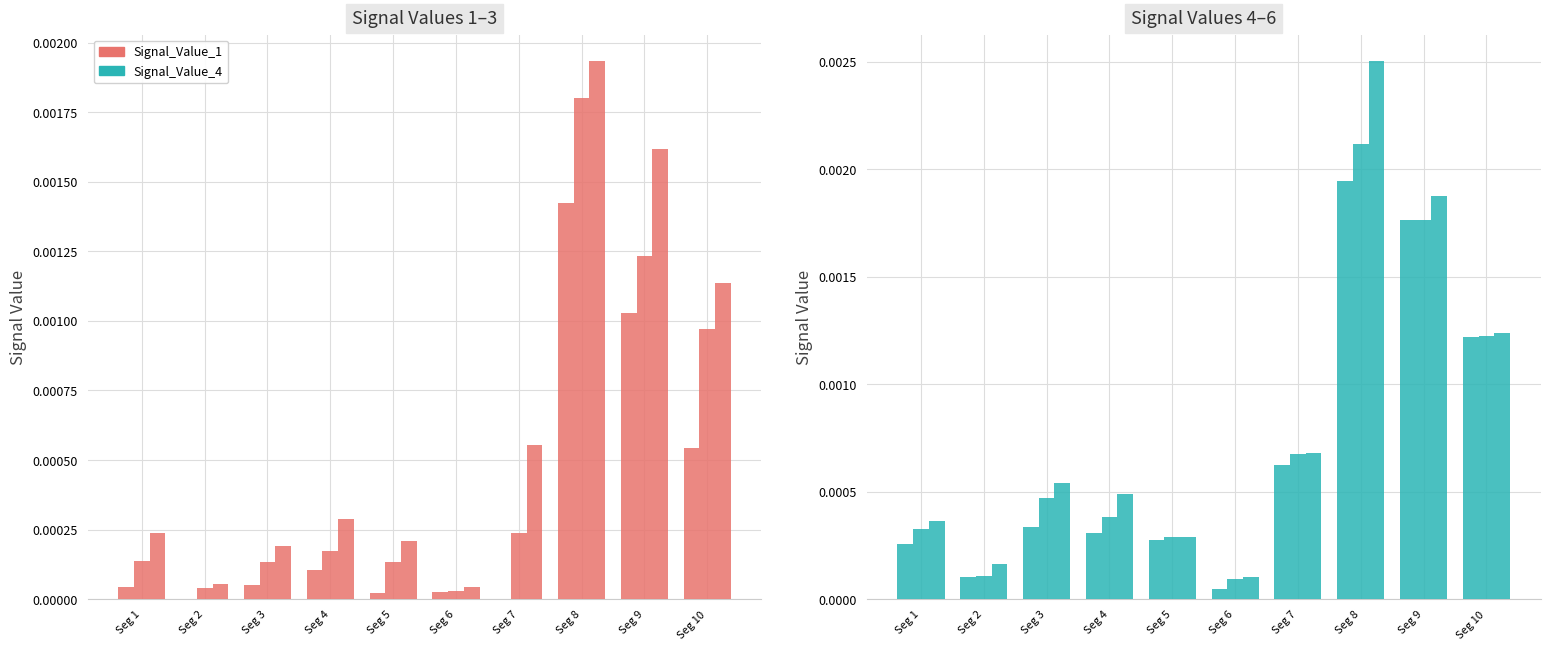

At which label does Signal_Value_2 reach its peak?

Seg 8